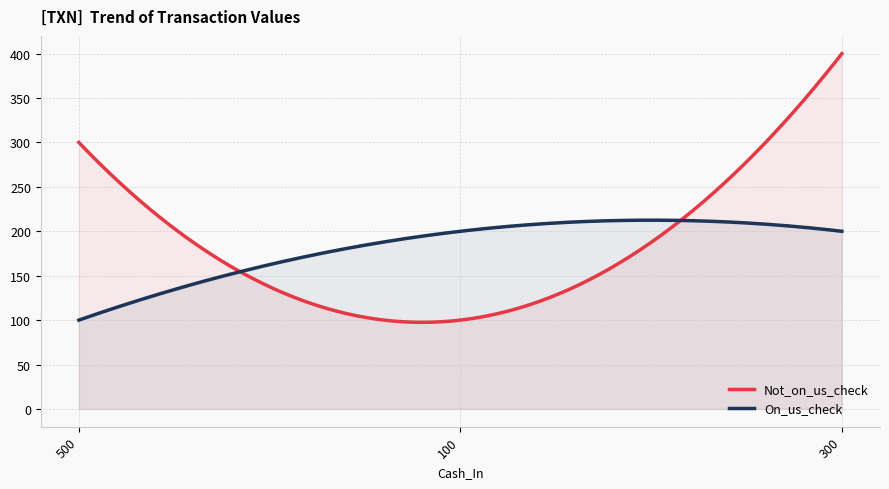

Rank the series by their average value, from highest to lowest.

Not_on_us_check, On_us_check